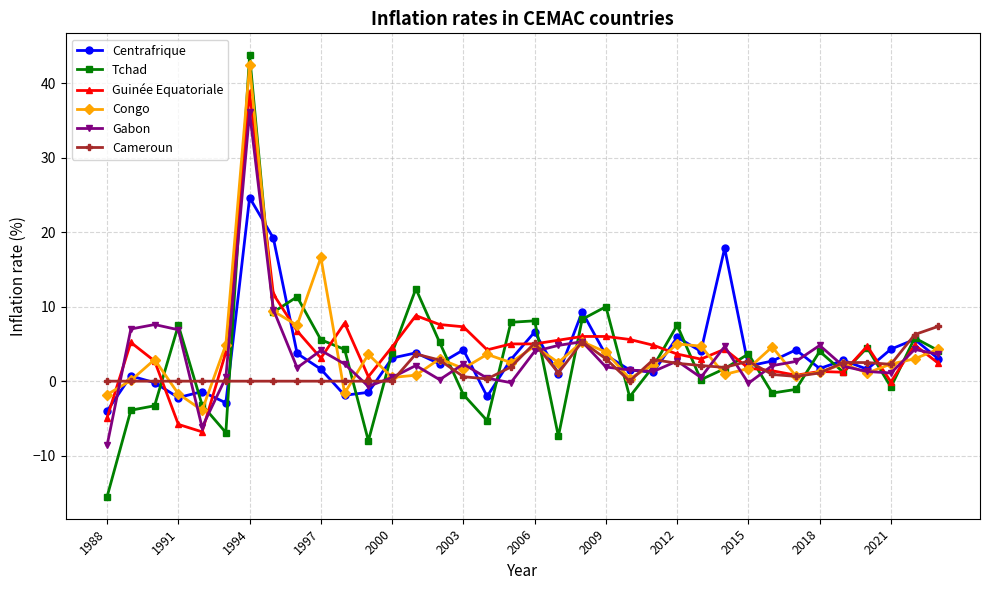

True or false: Guinée Equatoriale has more than 1 interior local peaks.

True